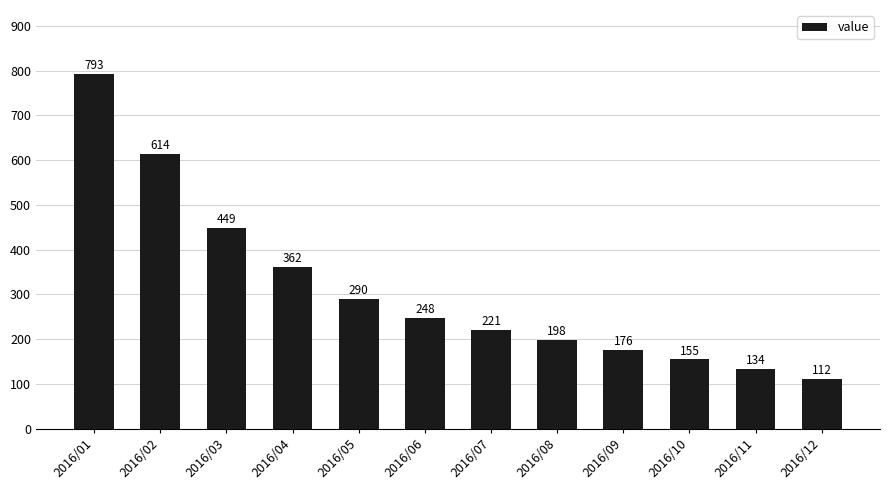

How many values are below 248?

6